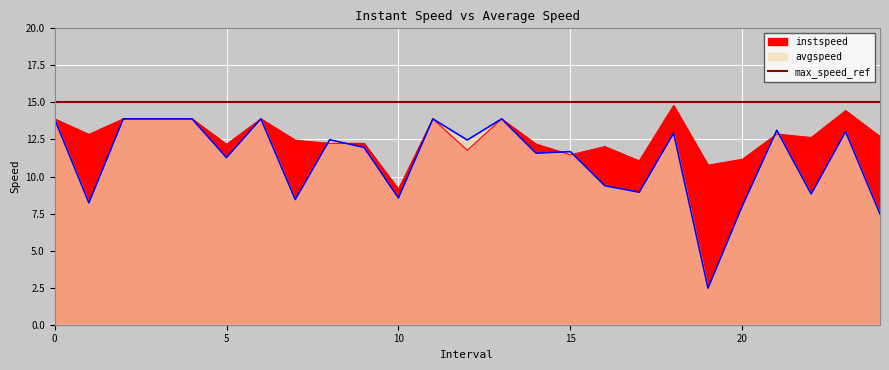

Where is the first local maximum for instspeed?

6